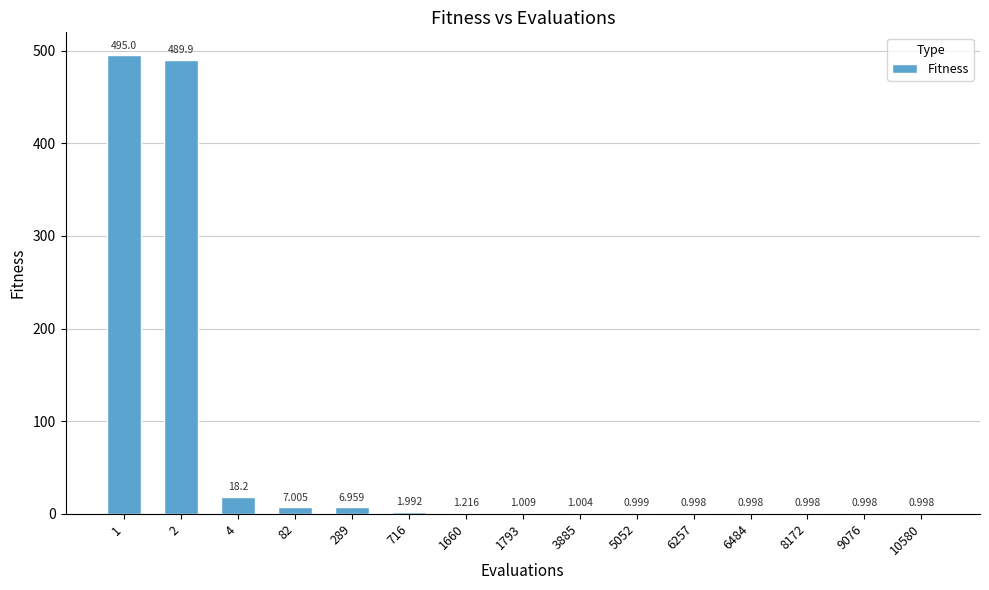

True or false: the data shows 1.3 at 6484.

False